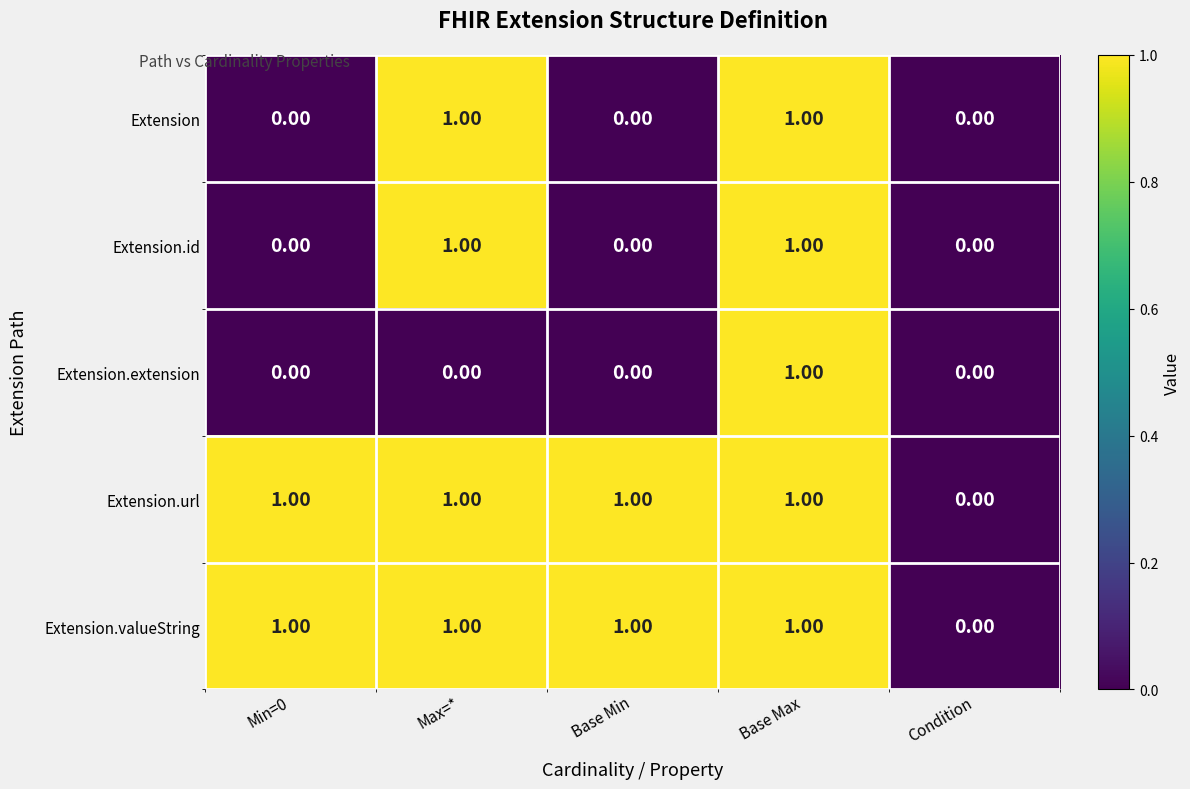

Which category has the lowest value in the Extension.valueString series?

Condition